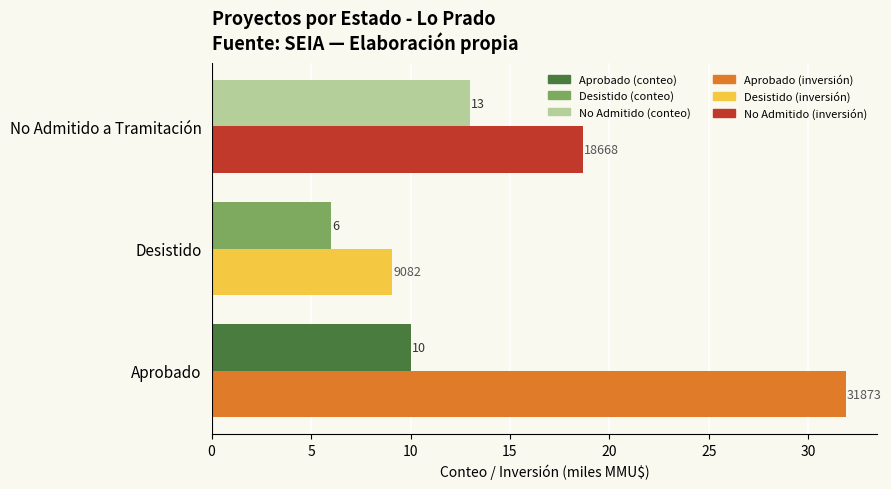

Which label corresponds to the smallest value in the chart?

Desistido